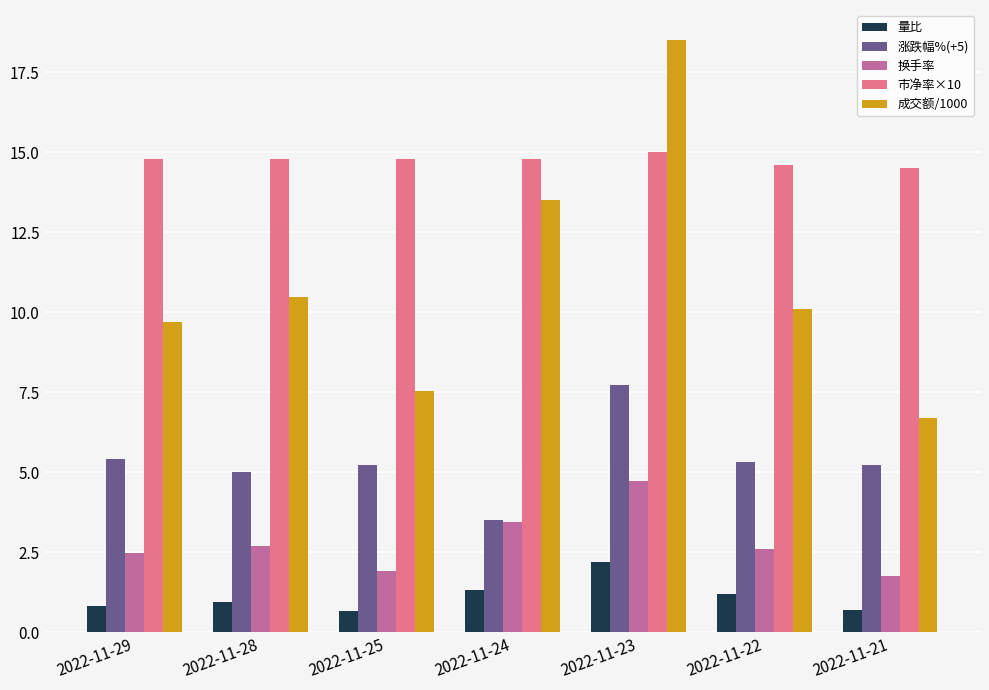

What is the approximate value of 市净率×10 at 2022-11-25?

14.8